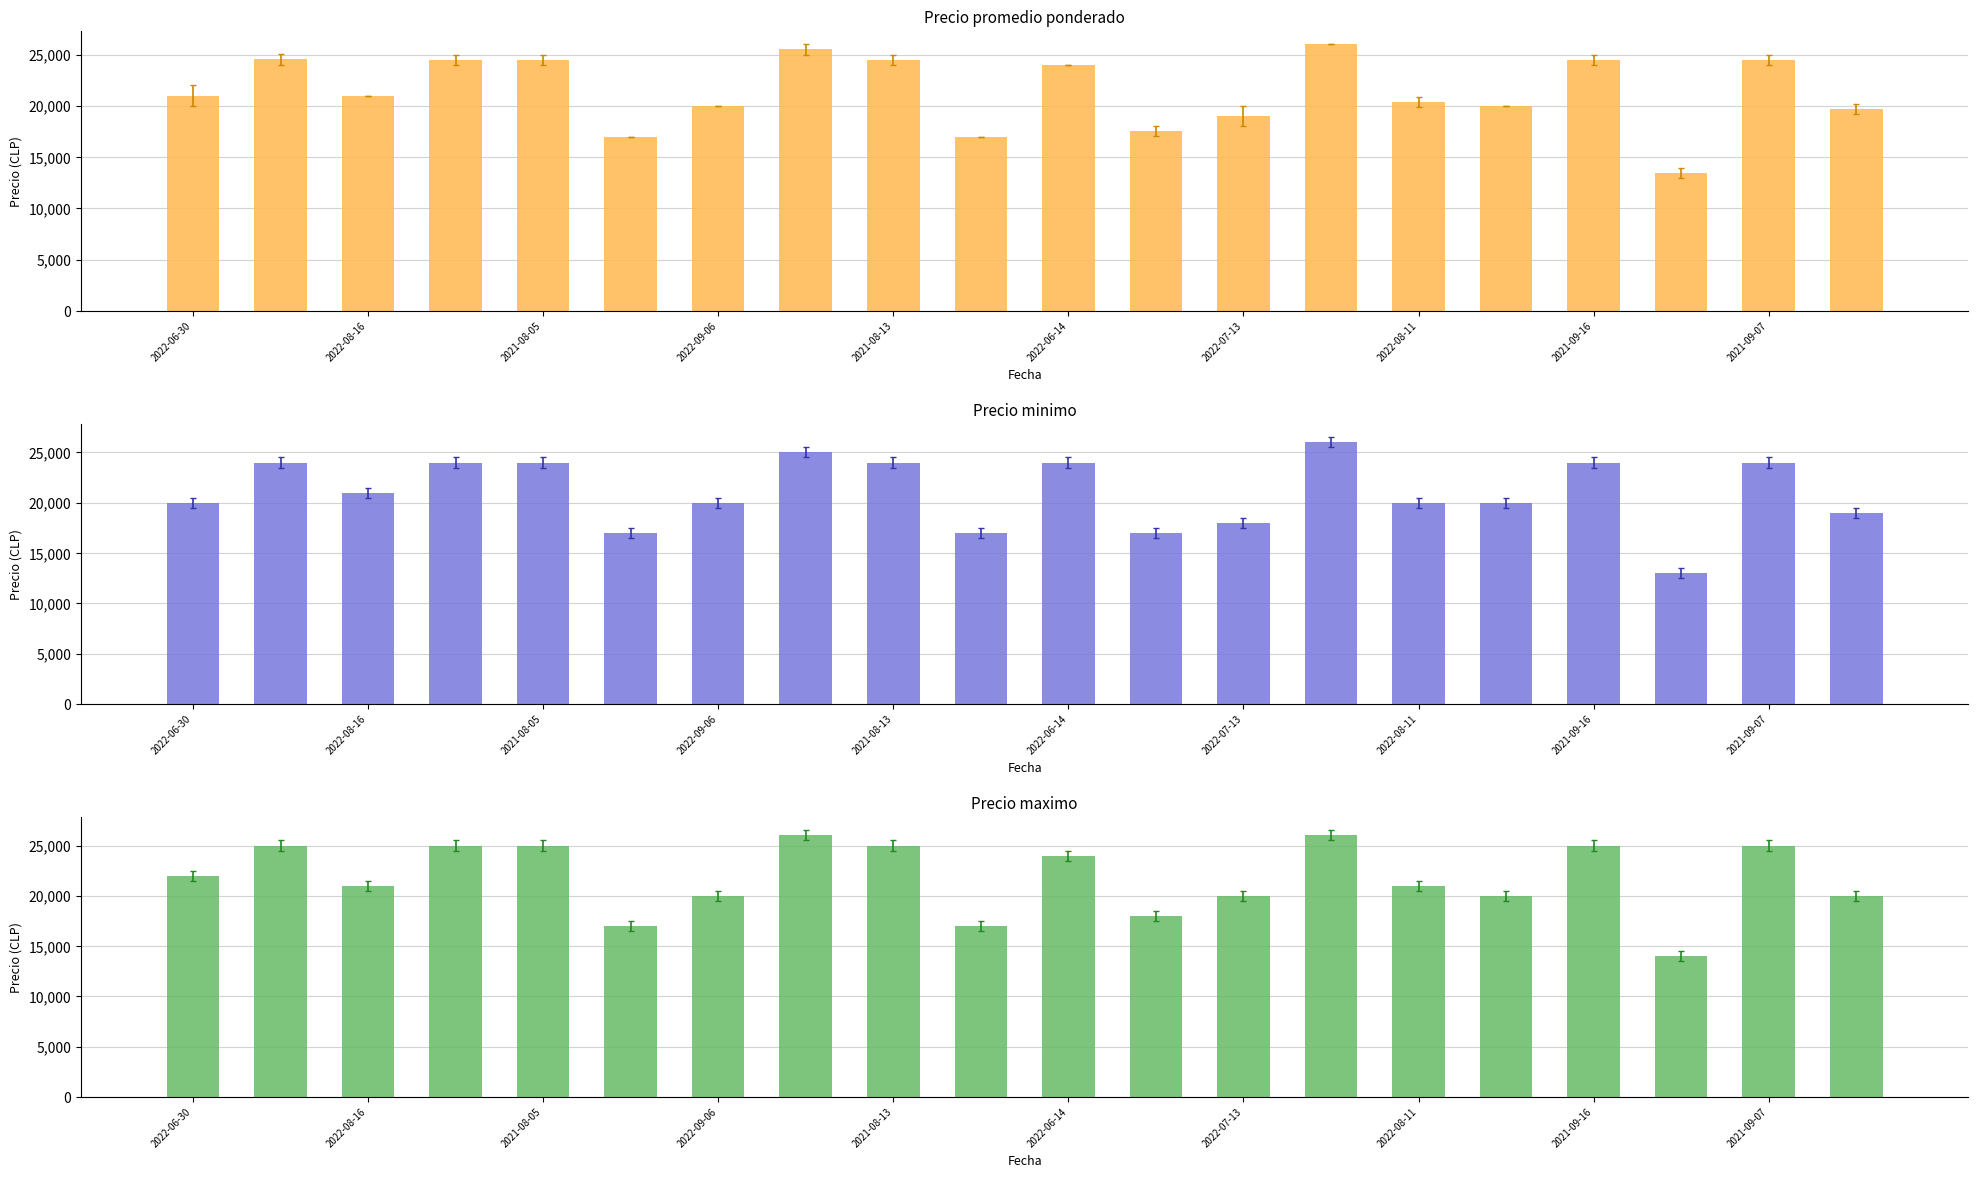

What is the total value across all series at 2022-06-30?

63000